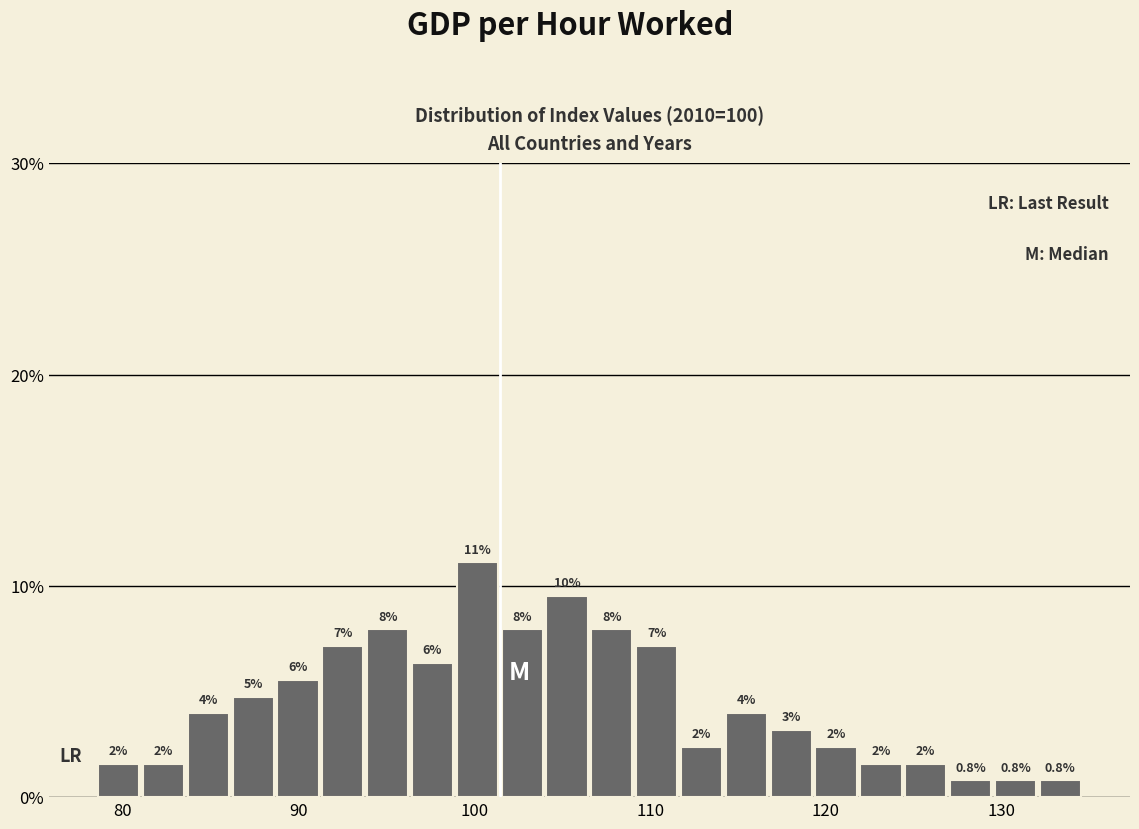

Read against the x-axis, roughly where is the centre of the tallest bar?

100